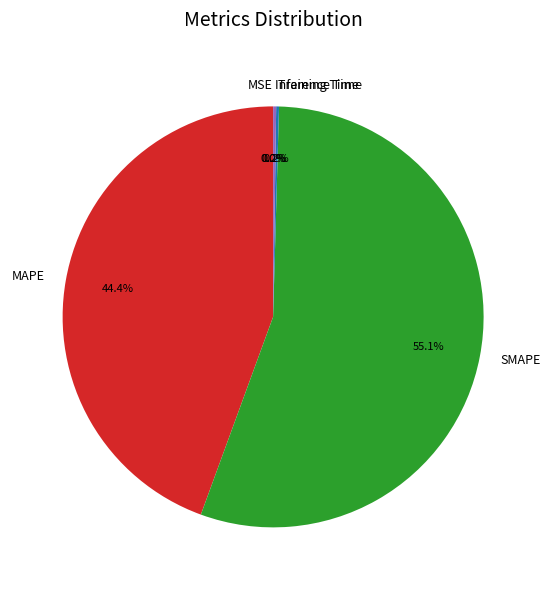

Which slice is the largest?

SMAPE